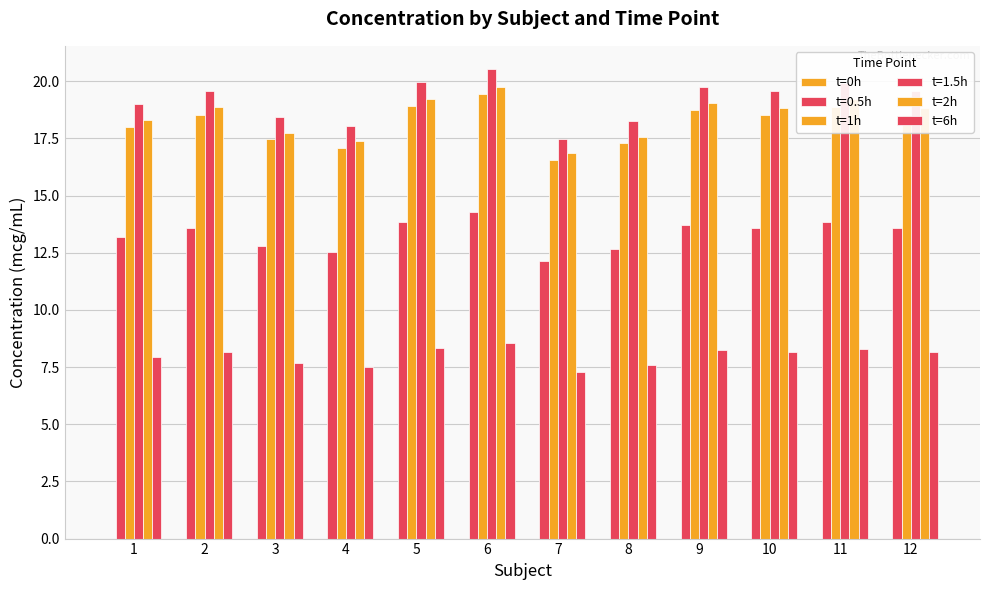

Which category has the highest value in the t=2h series?

6